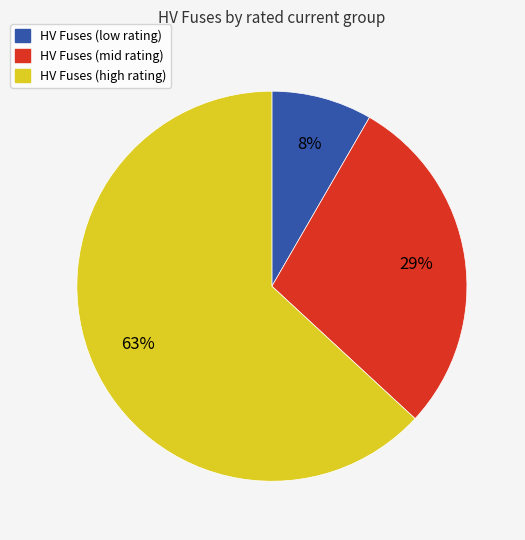

Is there a majority slice in this chart?

Yes